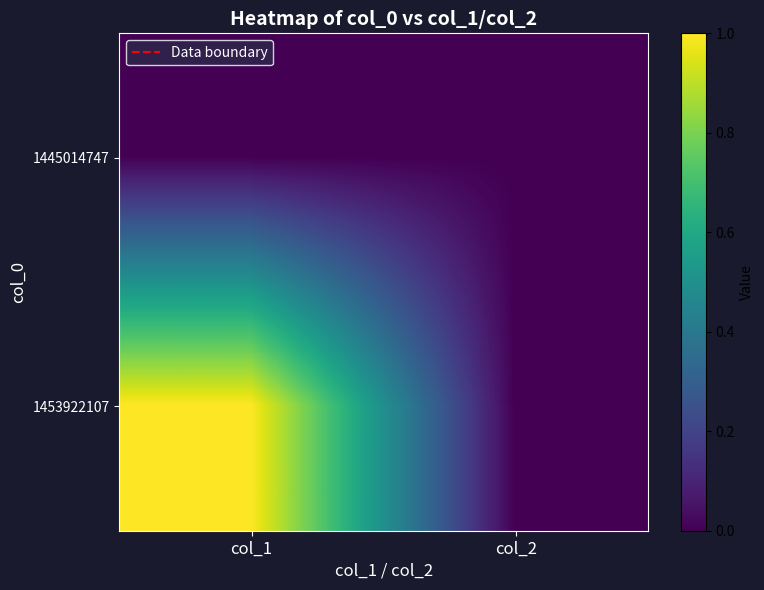

Count the number of data series in this chart.

2